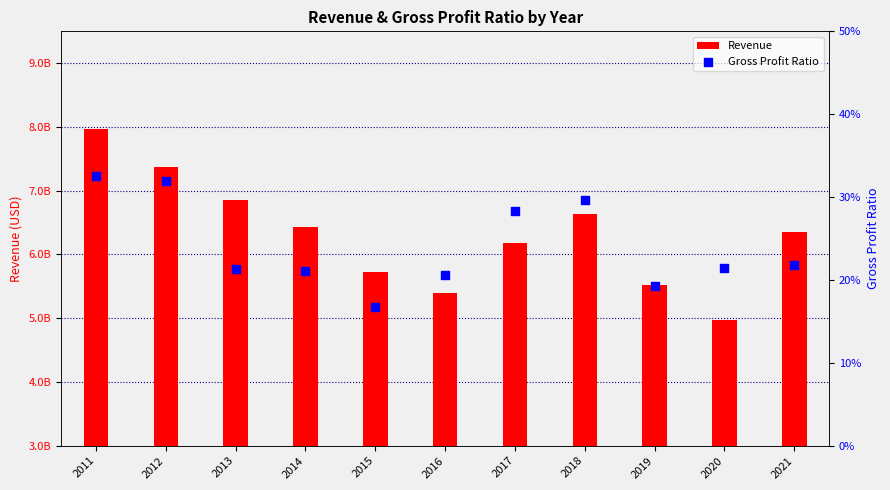

Which series has the largest Y range (max minus min)?

Revenue